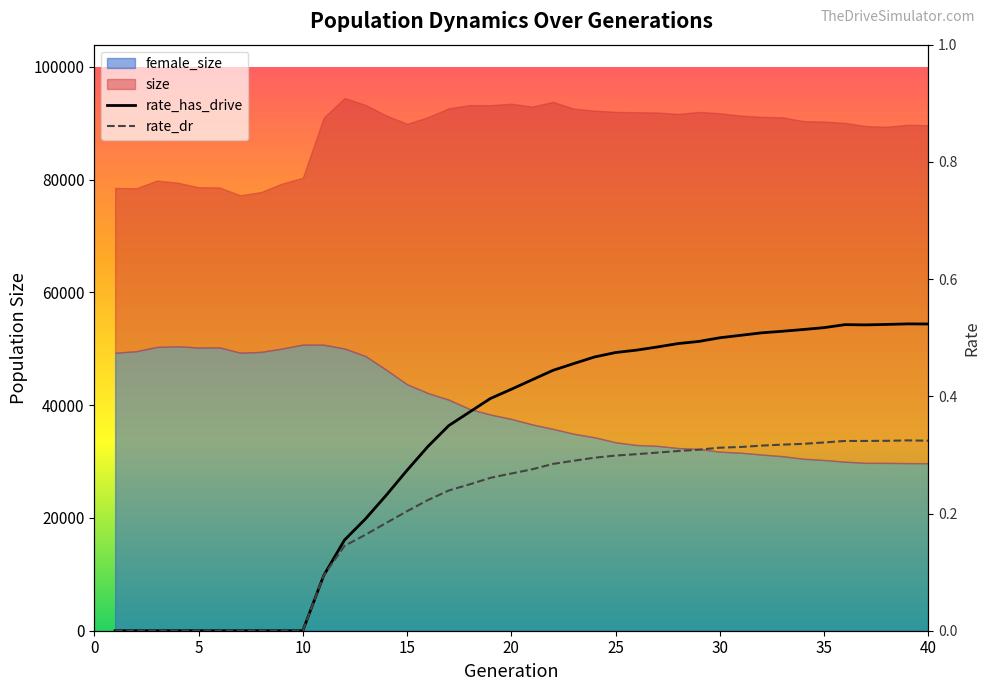

Is the value of rate_has_drive at 40 greater than the value of rate_dr at 25?

Yes